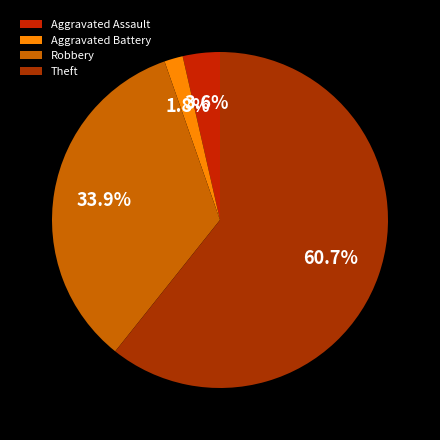

Which slice is the largest?

Theft